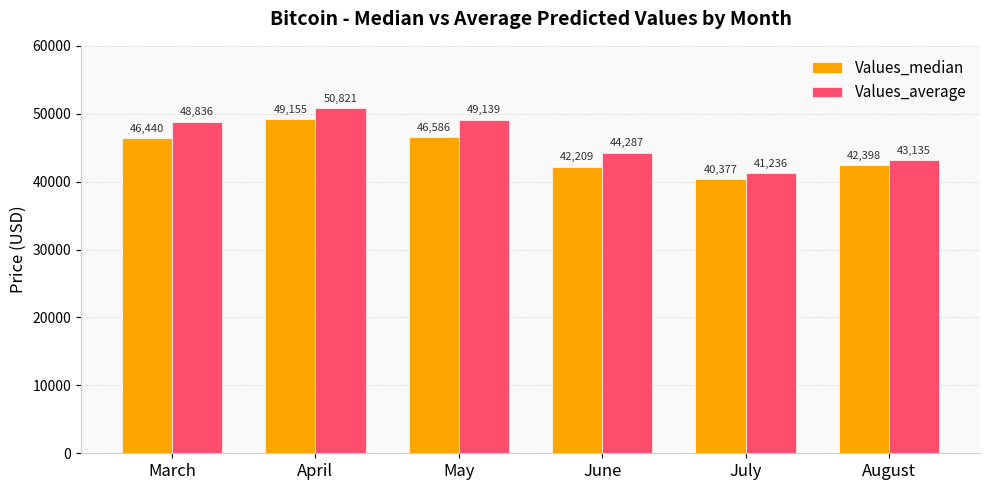

What is the lowest value of the Values_median series?

40377.1